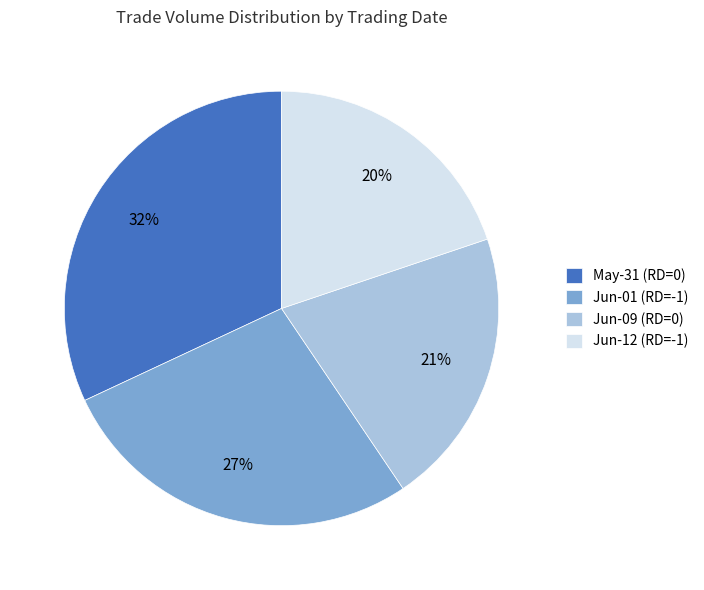

Is the sum of Jun-01 (RD=-1) and Jun-12 (RD=-1) greater than half?

No